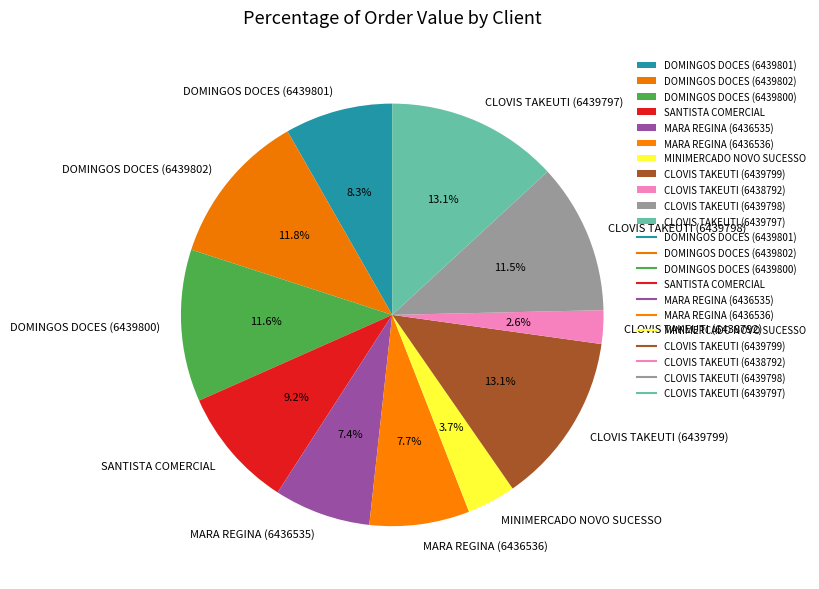

Which category has the smallest portion of the pie?

CLOVIS TAKEUTI (6438792)